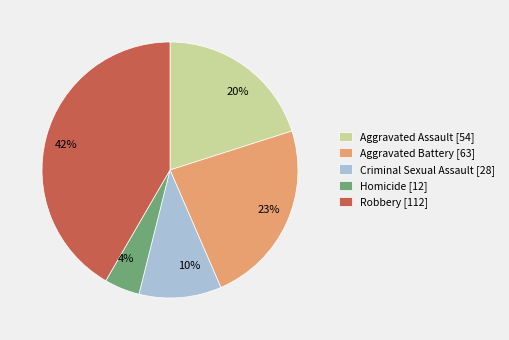

To the nearest percent, what is the combined percentage of Homicide and Robbery?

46%